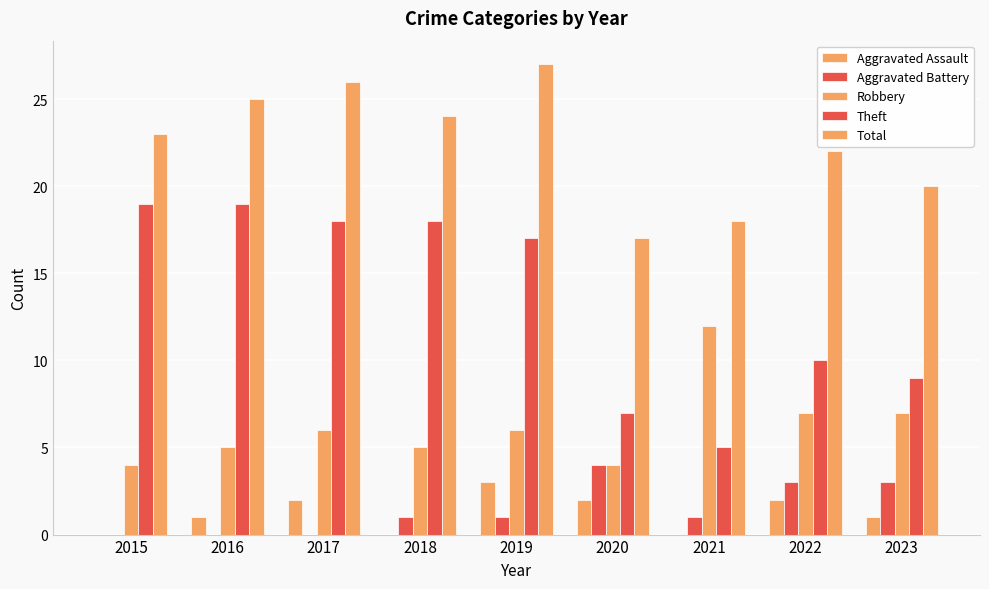

At which category does the chart reach its minimum across all series?

2015